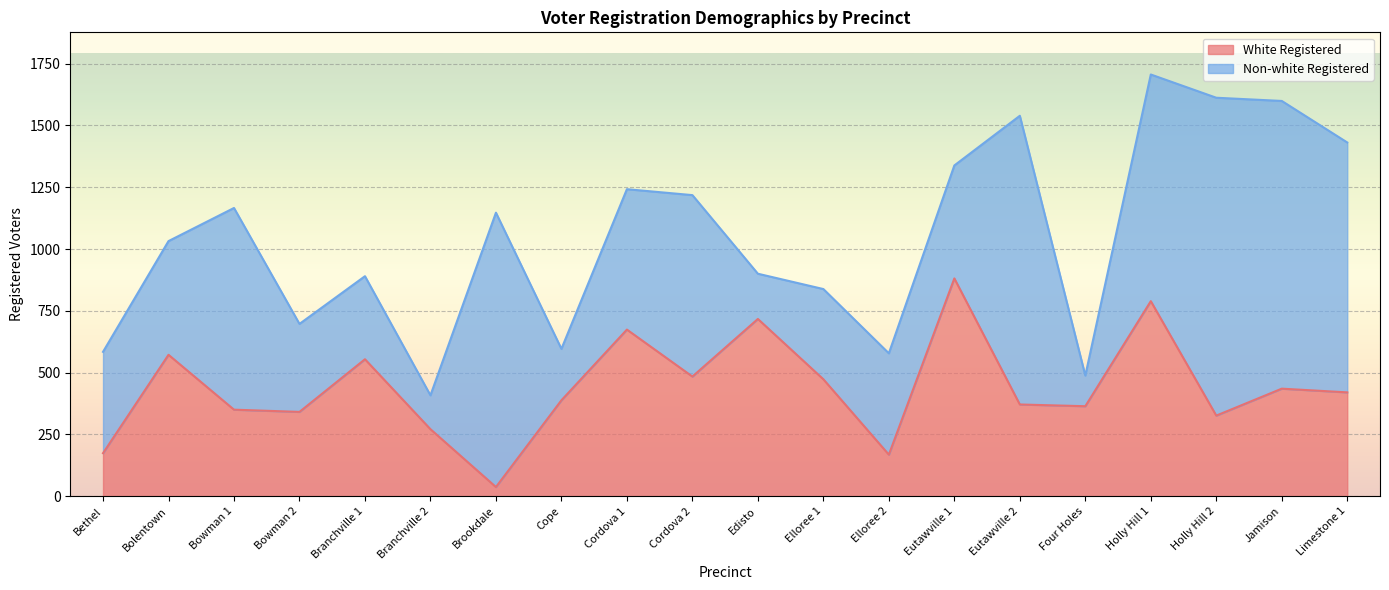

Rank the categories by value from highest to lowest.

Eutawville 1, Holly Hill 1, Edisto, Cordova 1, Bolentown, Branchville 1, Cordova 2, Elloree 1, Jamison, Limestone 1, Cope, Eutawville 2, Four Holes, Bowman 1, Bowman 2, Holly Hill 2, Branchville 2, Bethel, Elloree 2, Brookdale